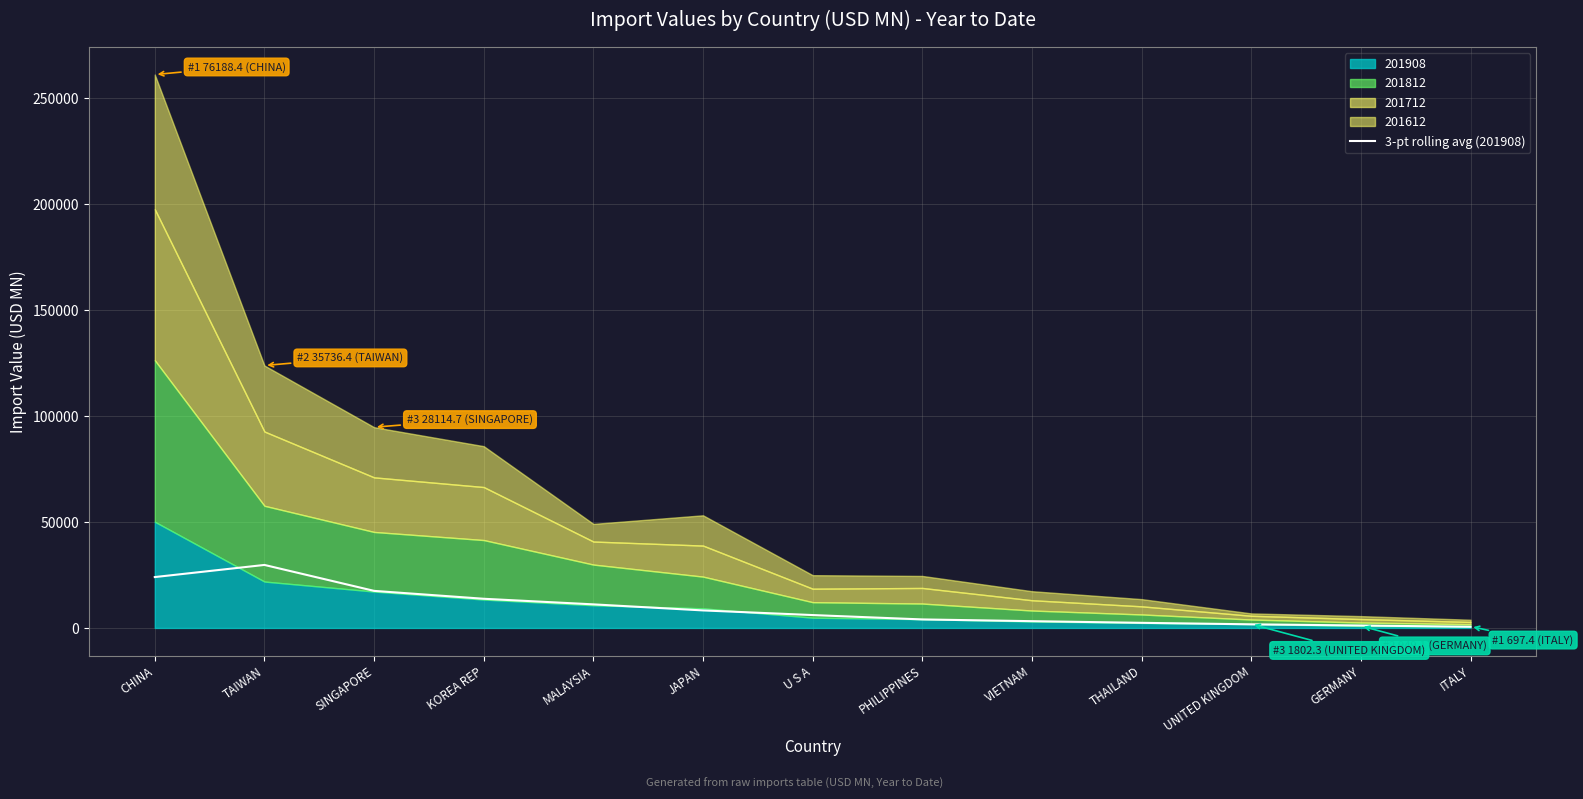

What is the difference between the values at JAPAN and UNITED KINGDOM?

6558.5